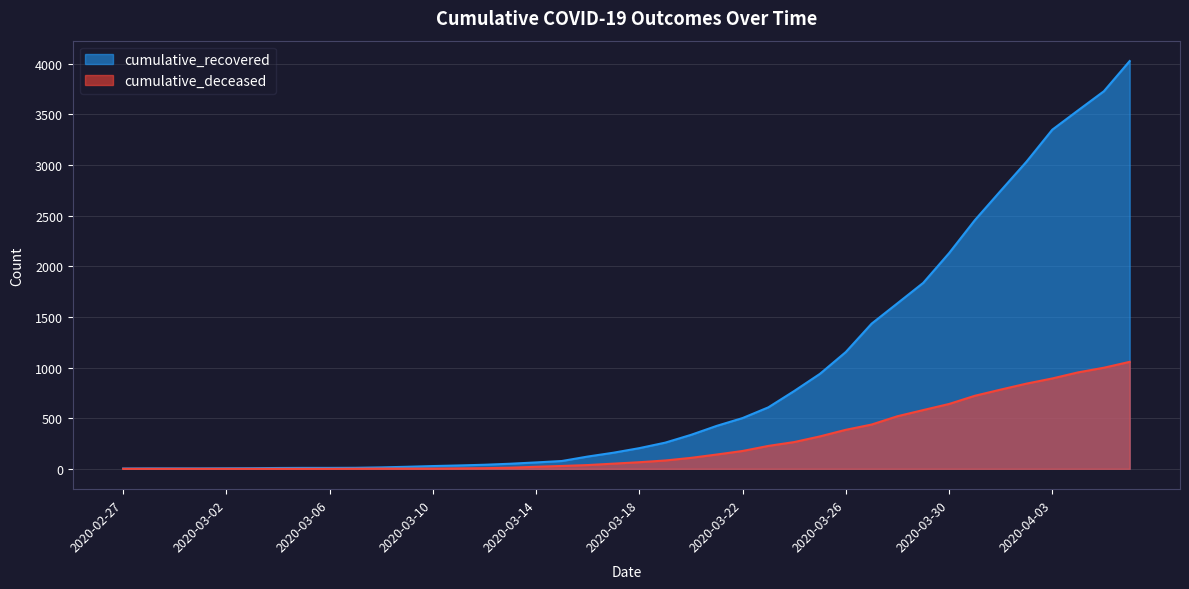

Does the chart display data point markers on the line(s)?

No